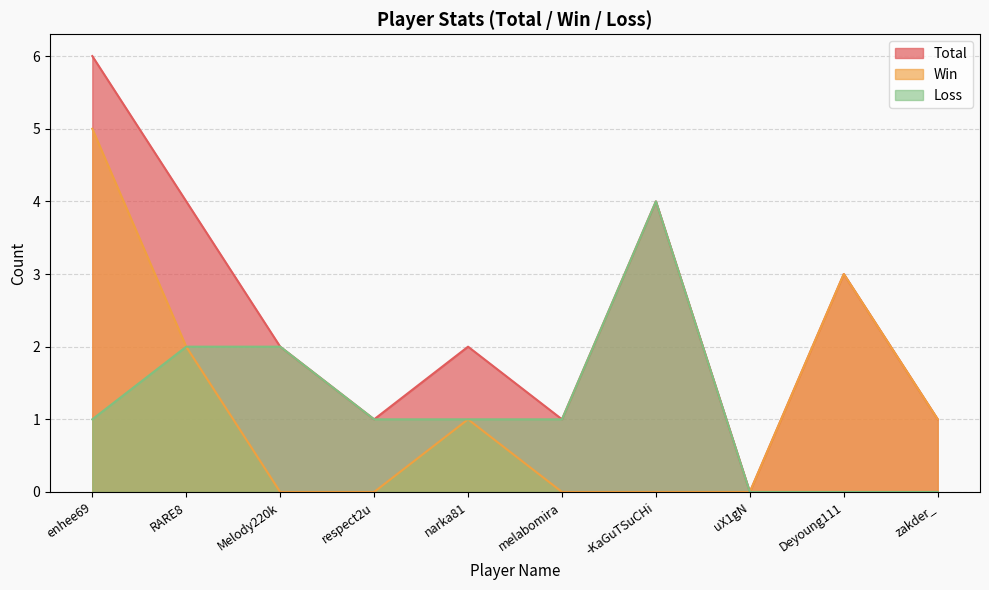

Does the chart display data point markers on the line(s)?

No